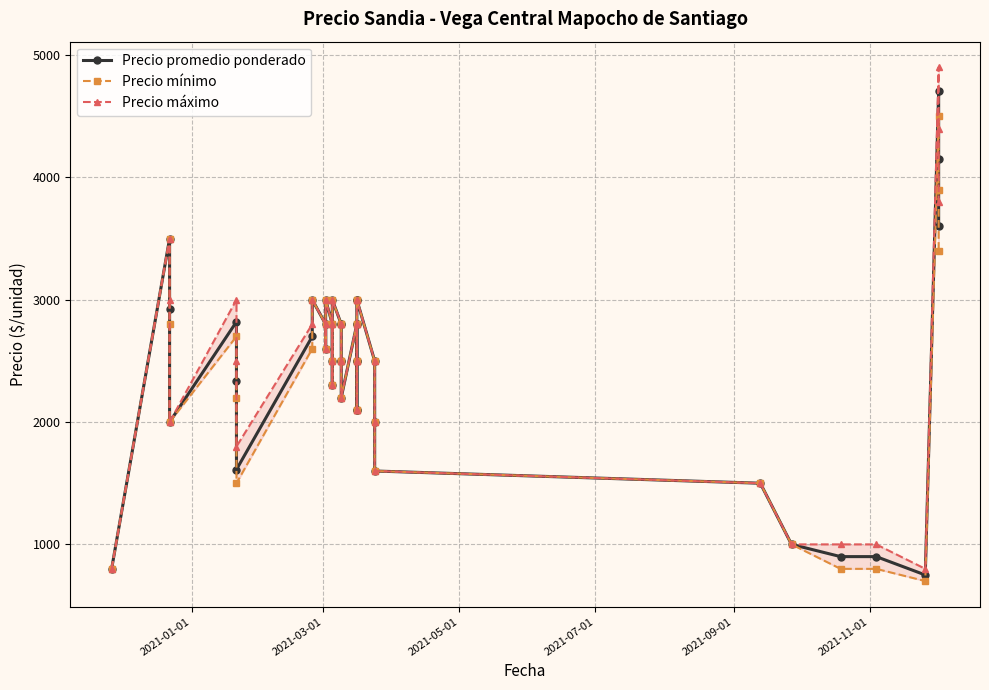

Is it true that Precio máximo equals 1599 at 8?

False